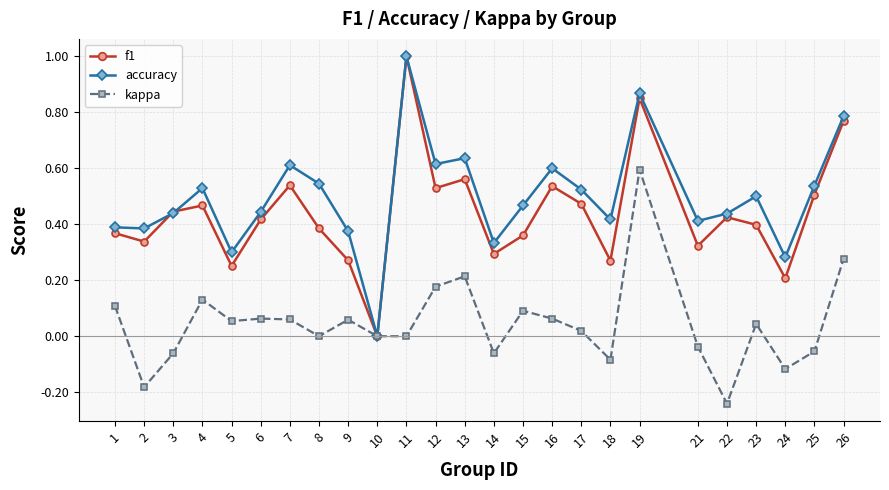

What is the total value across all series at 17?

1.0